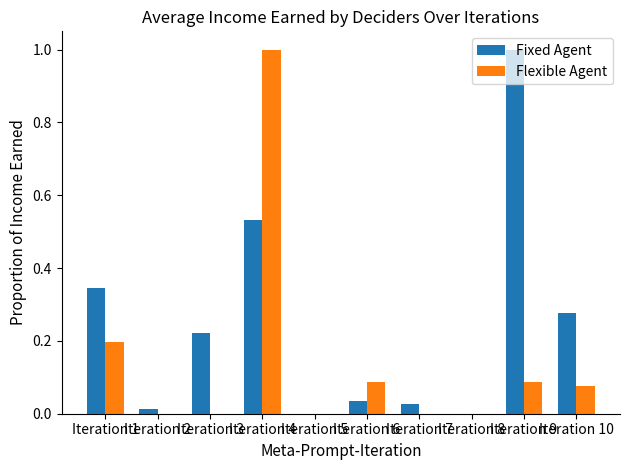

What is the sum of all Fixed Agent values?

2.5